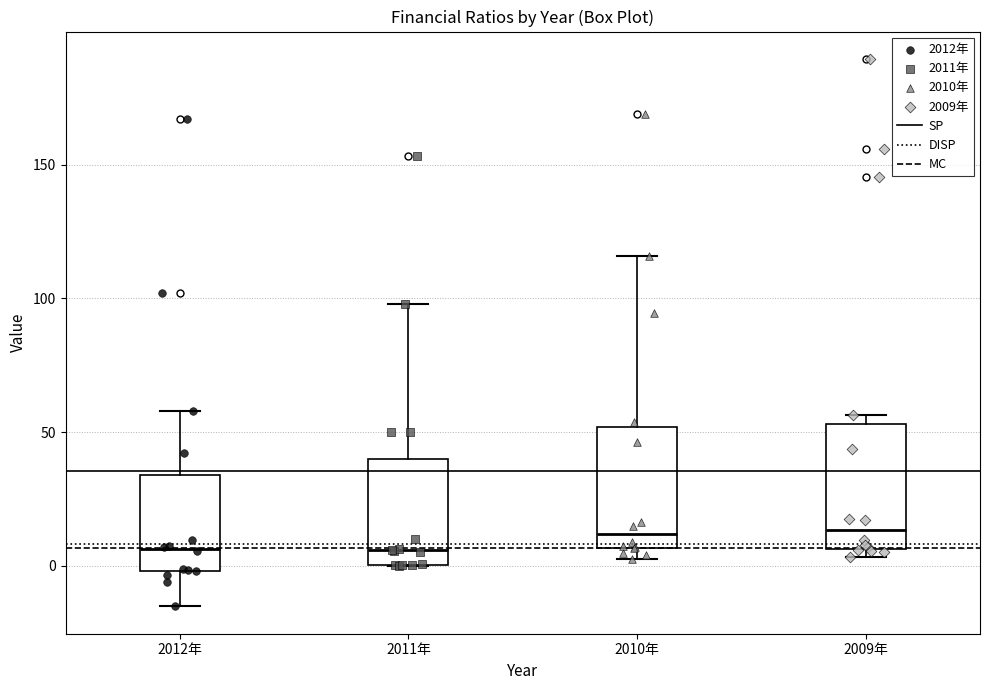

Where does the median line of the box for 2012年 sit on the y-axis? The values are not printed on the chart, so give them approximately, as read against the axis.

5